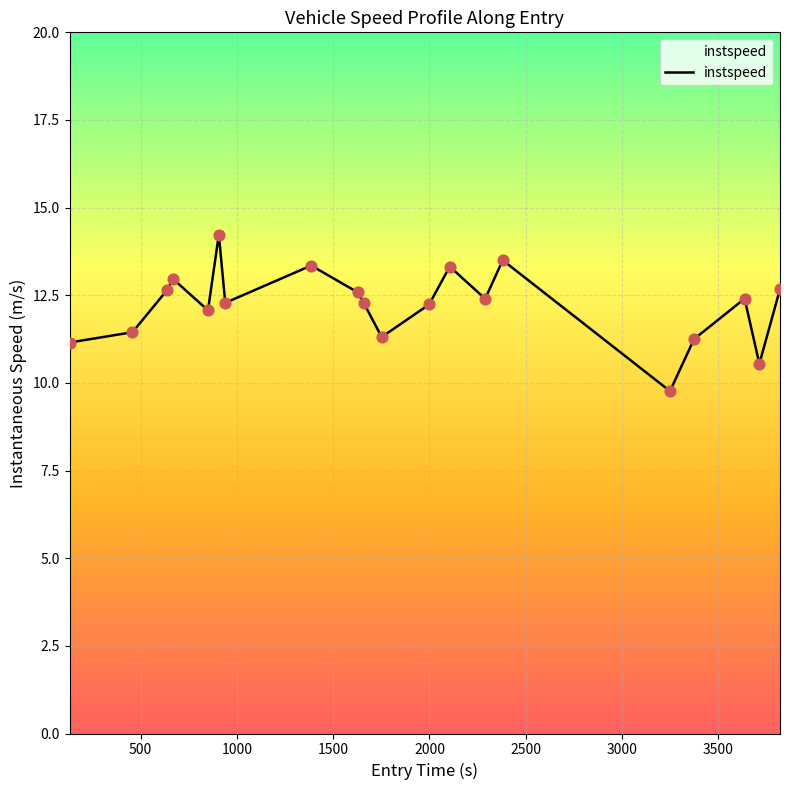

What is the difference between the maximum and minimum values?

4.5